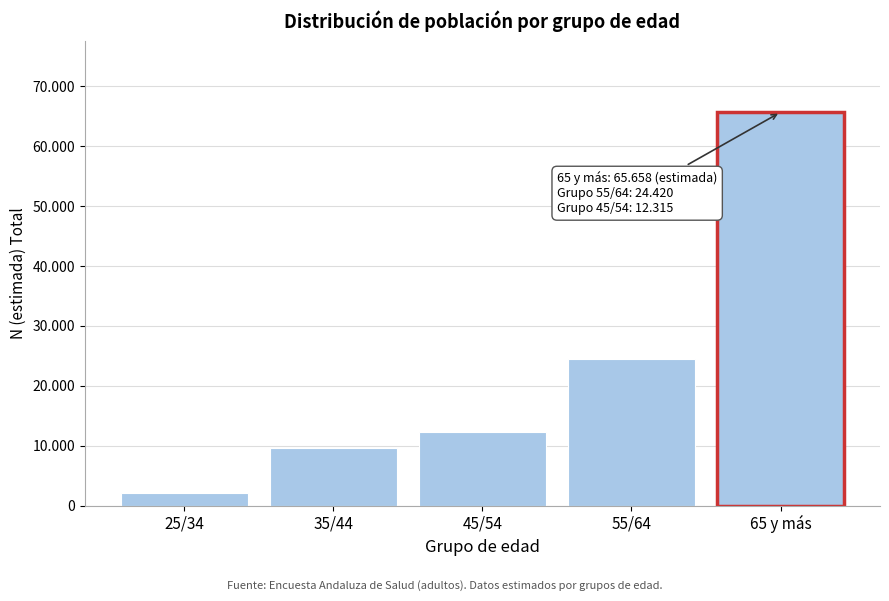

Does the chart contain any negative values?

No